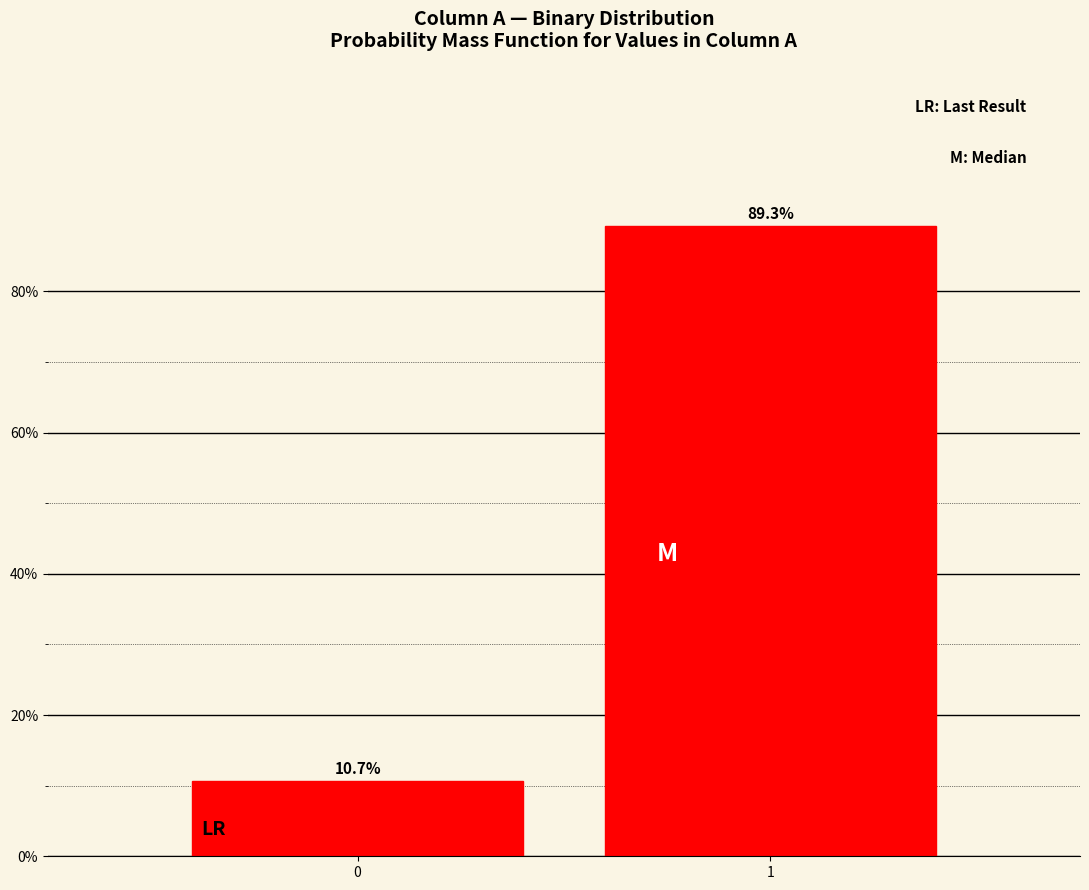

Reading left to right, what are all the values shown in this chart?

0=10.7	1=89.3